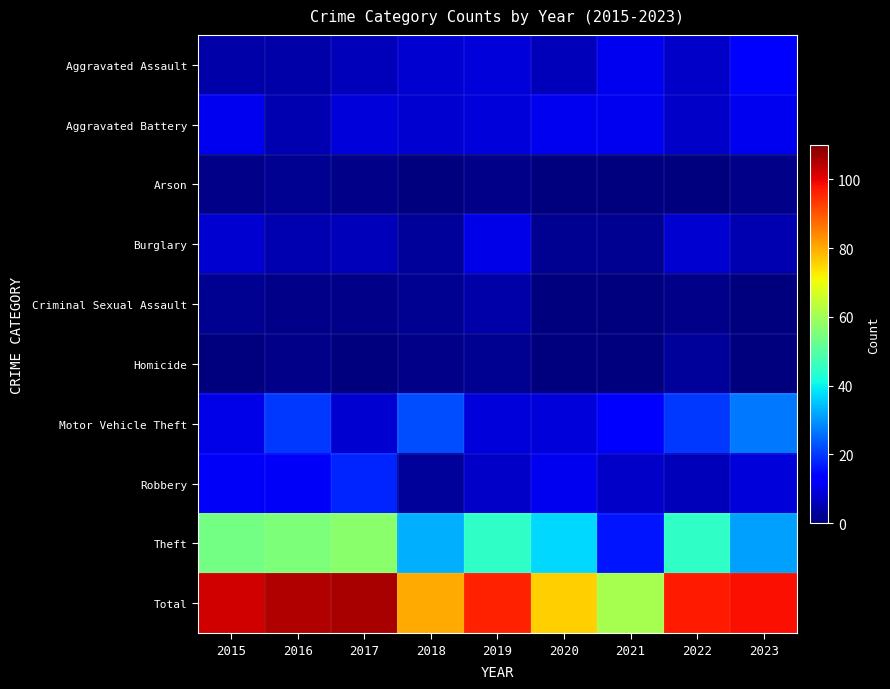

Which series has the widest spread of values?

Total